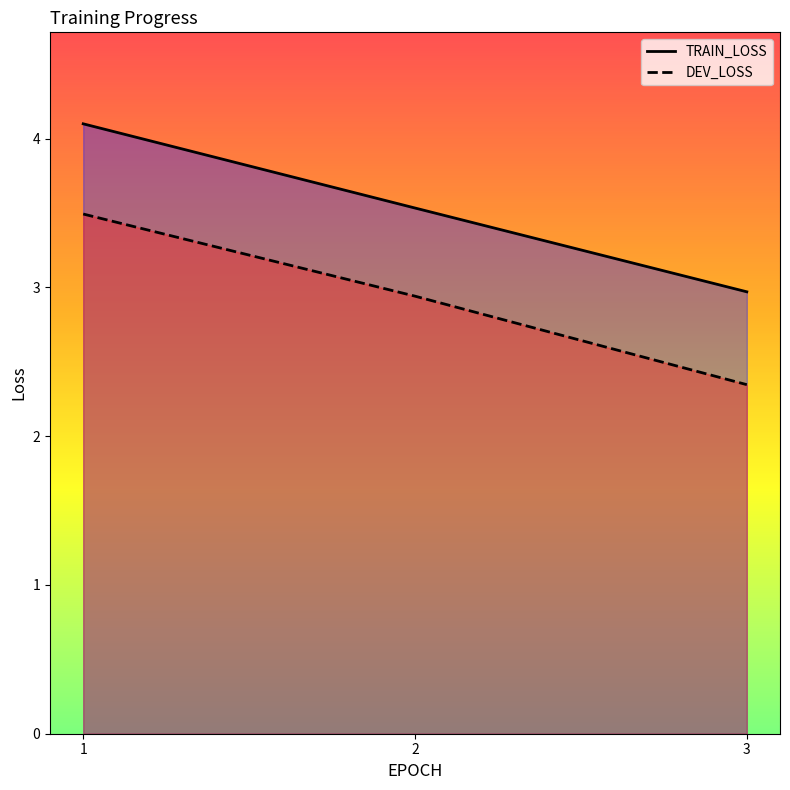

How many distinct data groups are displayed?

2